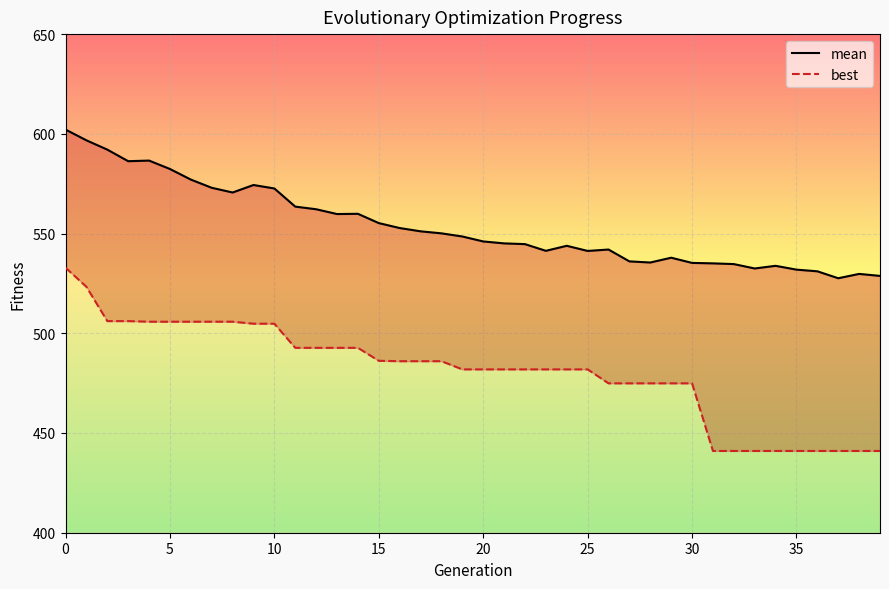

Rank the series at 5 from lowest to highest value.

best, mean